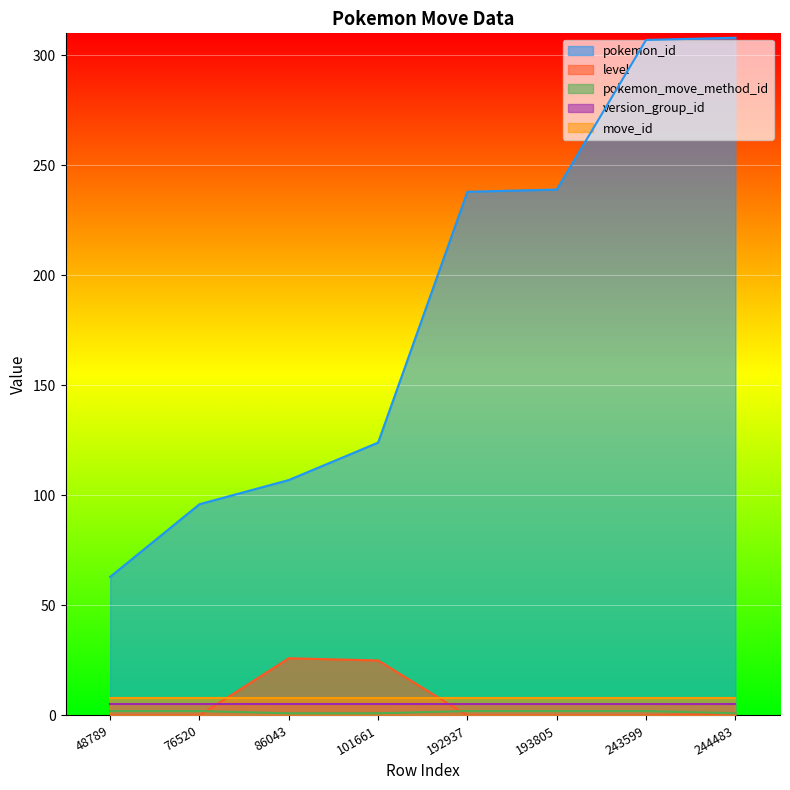

Which series has the largest total across all categories?

pokemon_id